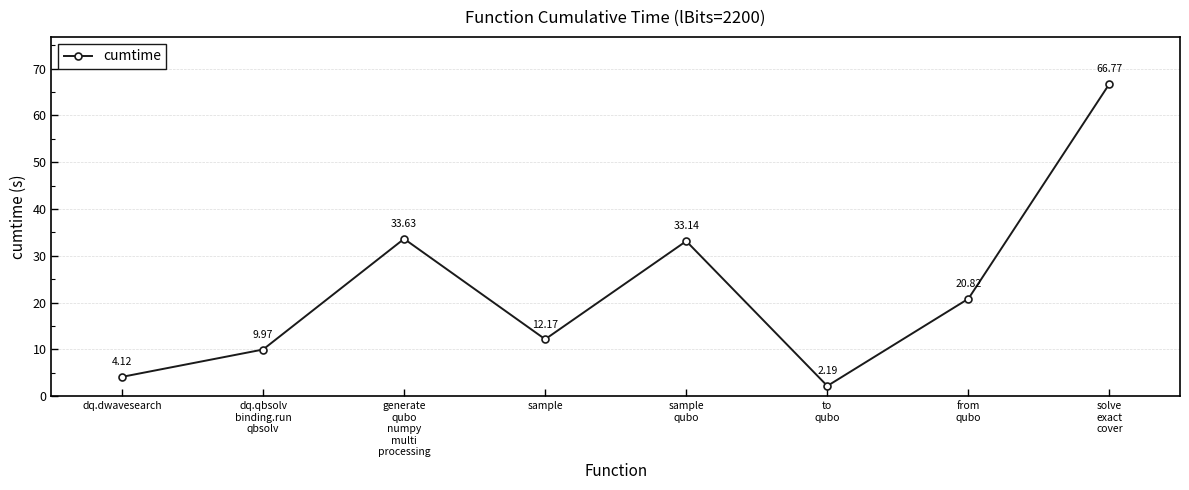

True or false: the data has more than 0 interior local peaks.

True